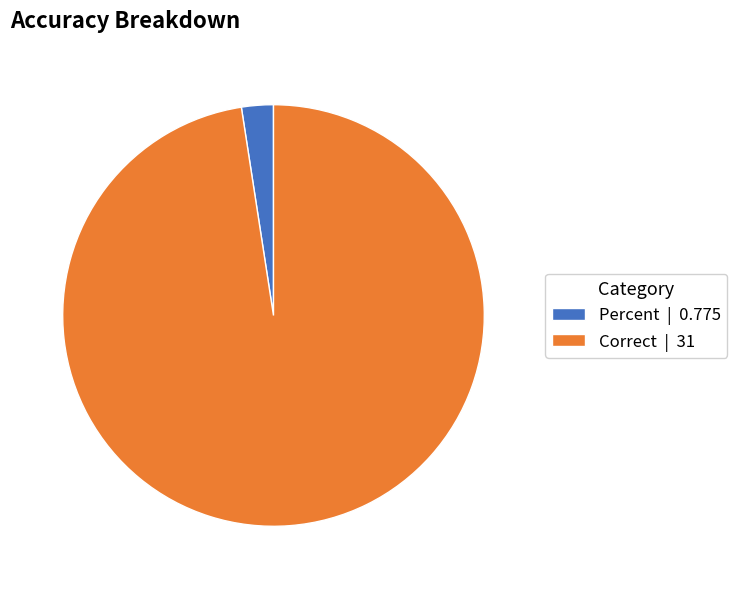

What is the smallest slice in the pie chart?

Percent